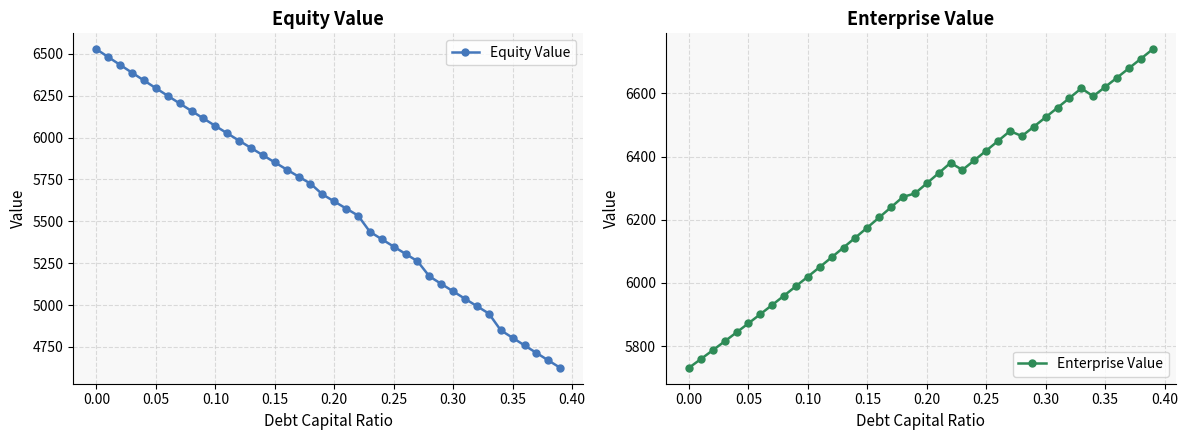

What is the maximum value for Equity Value?

6527.7